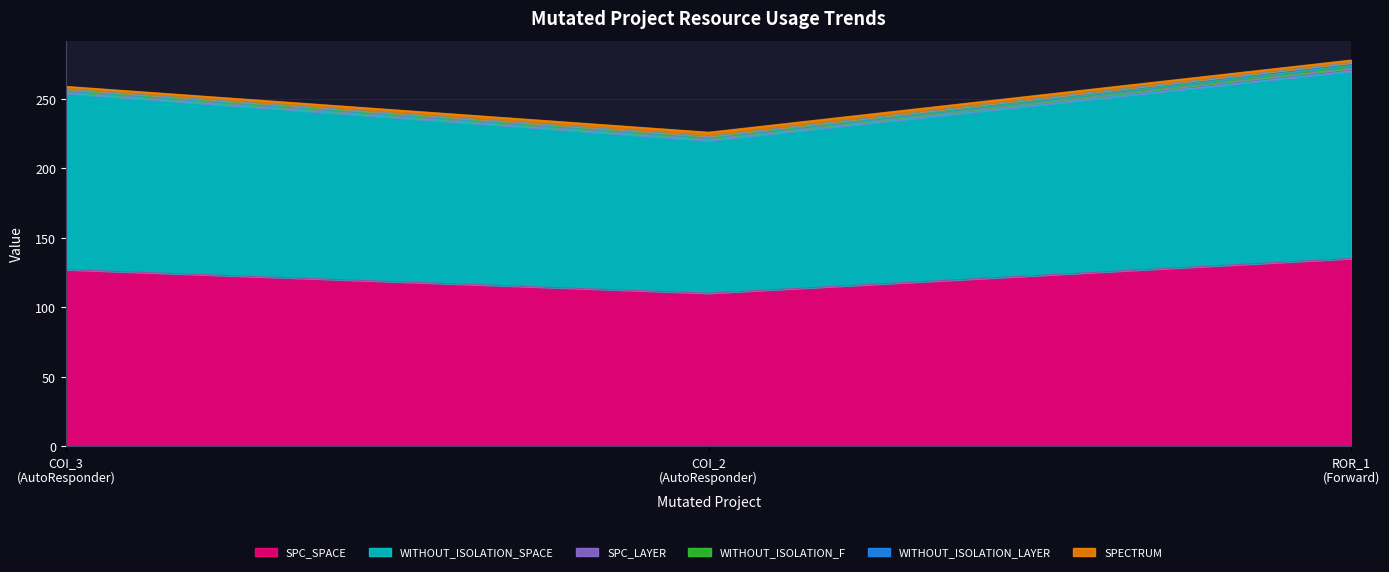

What is the smallest value displayed?

1